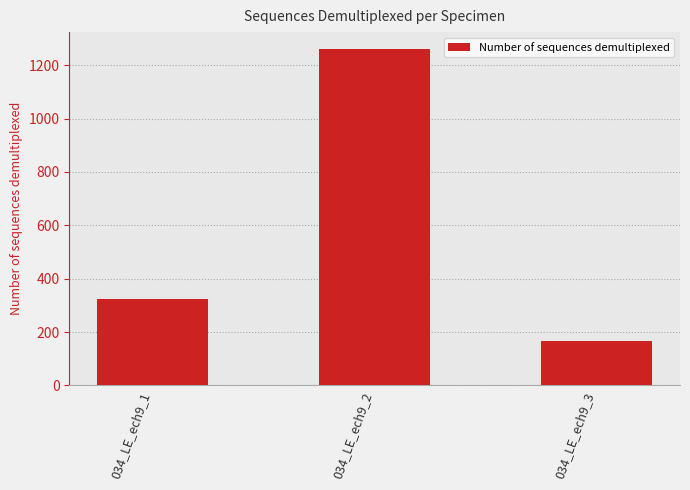

How many bars are there in total?

3